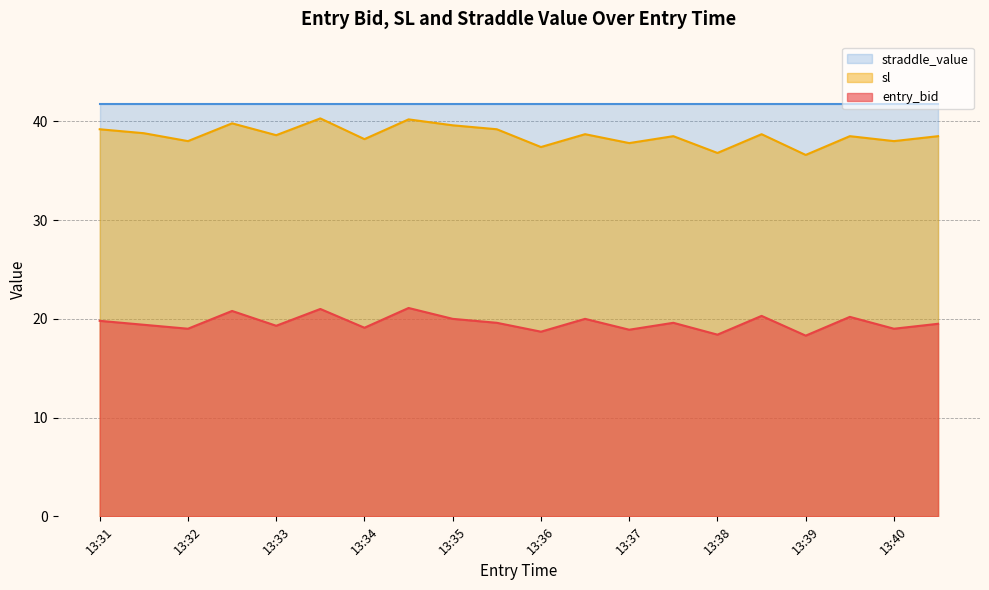

What is the average value of the sl series?

38.6